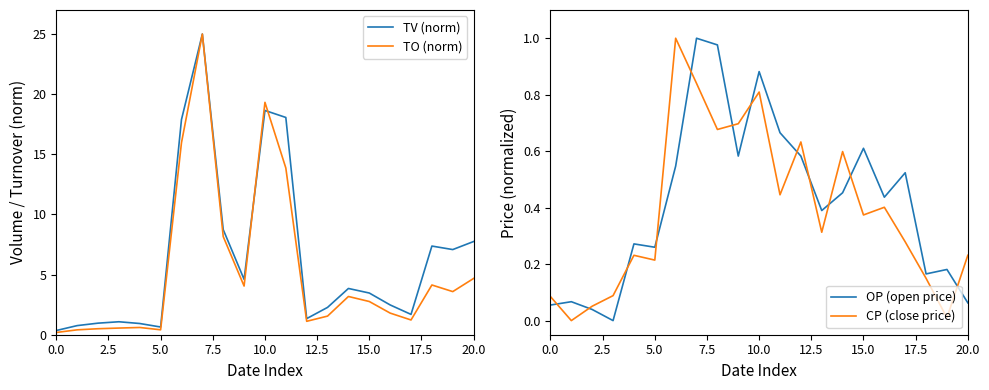

Reading left to right, extract all data points from this chart.

TV (norm): 0.3	0.8	1.0	1.1	0.9	0.6	17.9	25.0	8.7	4.6	18.6	18.1	1.3	2.3	3.8	3.5	2.5	1.7	7.4	7.1	7.8
TO (norm): 0.2	0.4	0.5	0.6	0.6	0.4	16.0	25.0	8.2	4.0	19.3	13.9	1.1	1.5	3.2	2.8	1.8	1.2	4.1	3.6	4.7
OP (open price): 0.1	0.1	0.0	0.0	0.3	0.3	0.5	1.0	1.0	0.6	0.9	0.7	0.6	0.4	0.5	0.6	0.4	0.5	0.2	0.2	0.1
CP (close price): 0.1	0.0	0.1	0.1	0.2	0.2	1.0	0.8	0.7	0.7	0.8	0.4	0.6	0.3	0.6	0.4	0.4	0.3	0.1	0.0	0.2